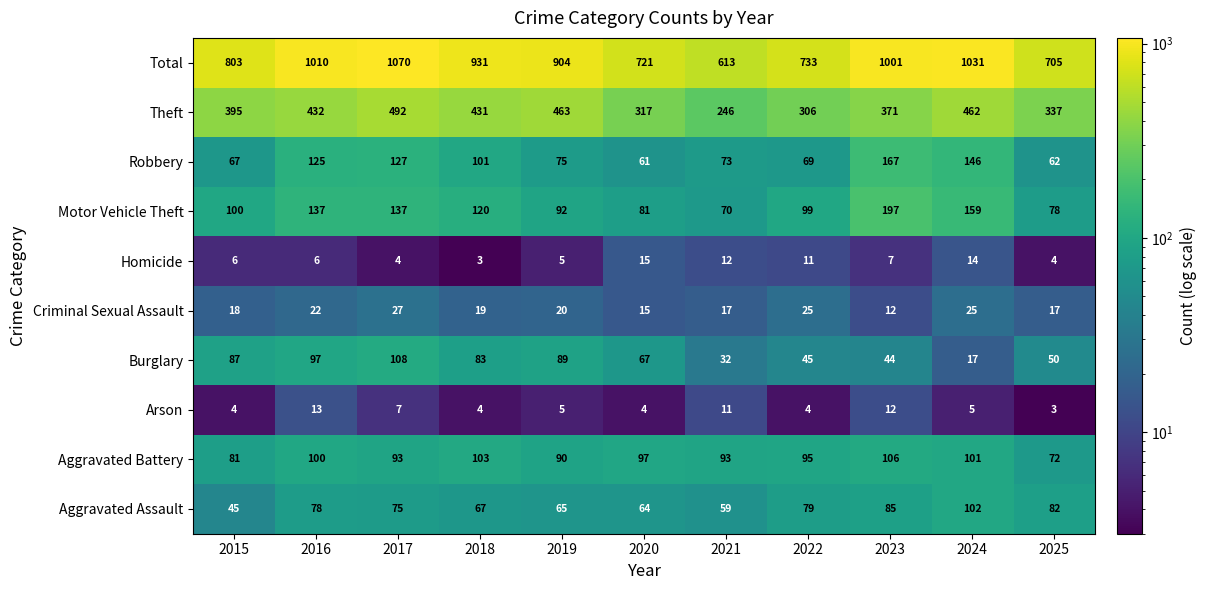

At how many categories does at least one series exceed 531?

11